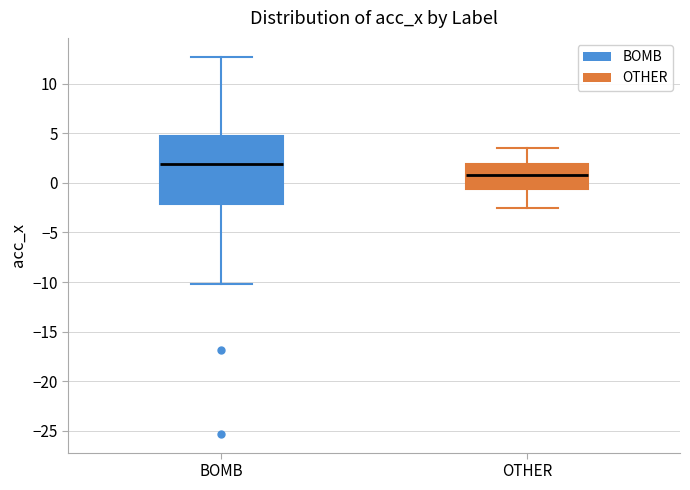

Comparing the boxes themselves (not the whiskers), which one is the tallest?

BOMB